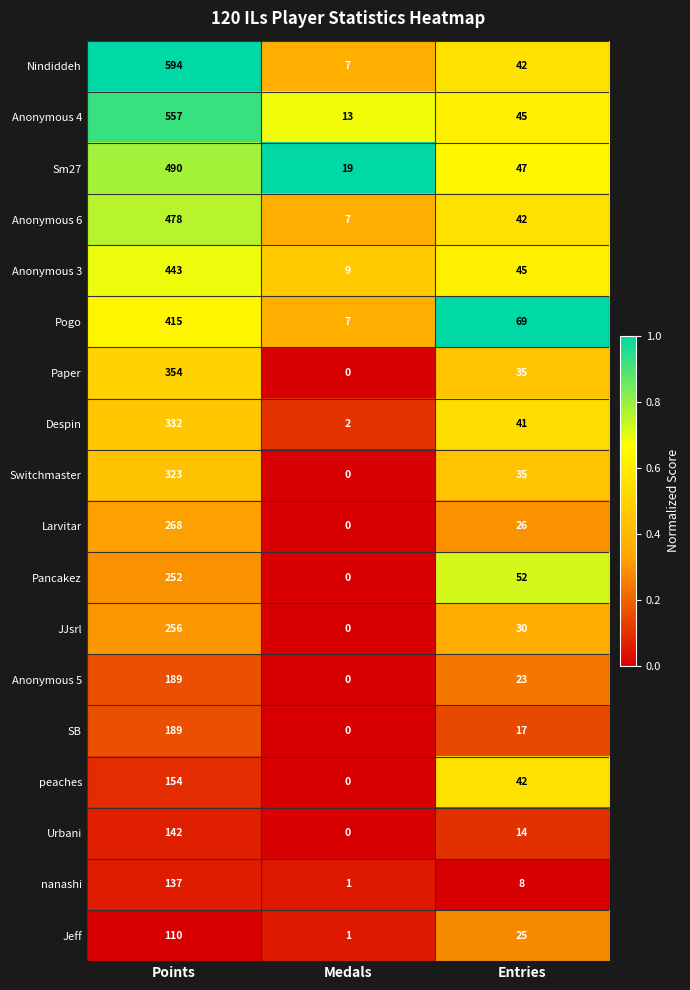

What is the difference between the highest and lowest values at Entries?

61